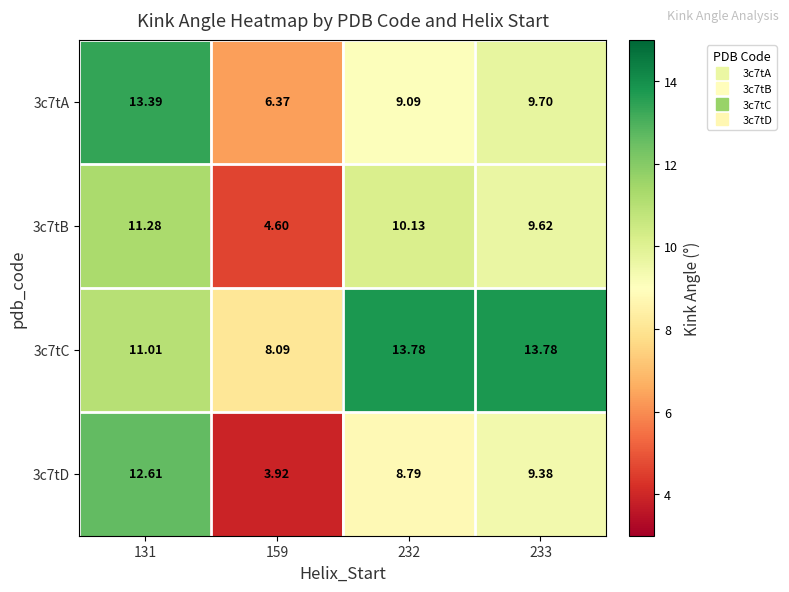

Is the value of 3c7tB at 131 greater than the value of 3c7tC at 131?

Yes